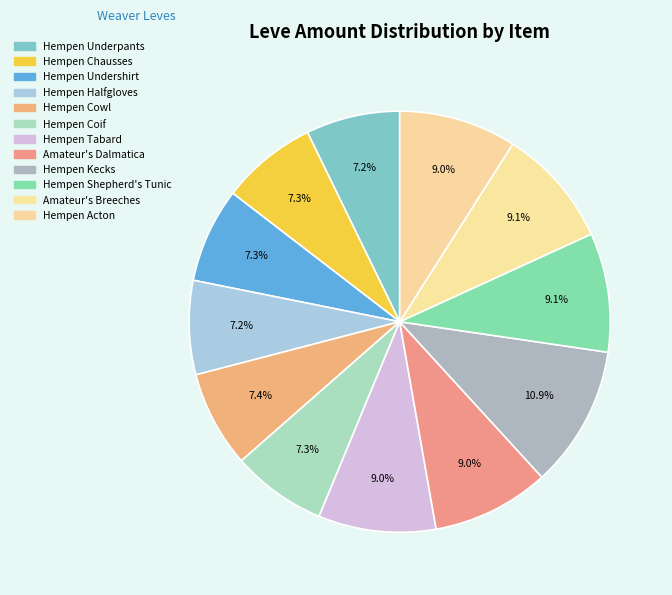

Rank the categories by value from highest to lowest.

Hempen Kecks, Hempen Shepherd's Tunic, Amateur's Breeches, Hempen Tabard, Amateur's Dalmatica, Hempen Acton, Hempen Cowl, Hempen Chausses, Hempen Undershirt, Hempen Coif, Hempen Underpants, Hempen Halfgloves